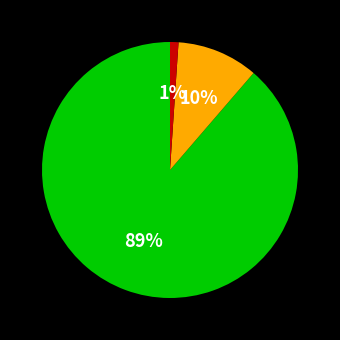

To the nearest percent, what is the average slice percentage?

33%